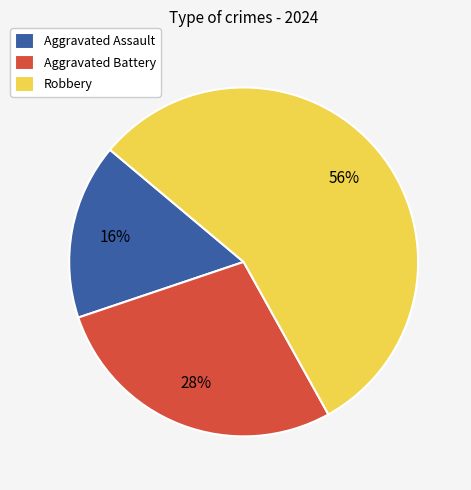

Combined, do Robbery and Aggravated Assault account for over 50%?

Yes